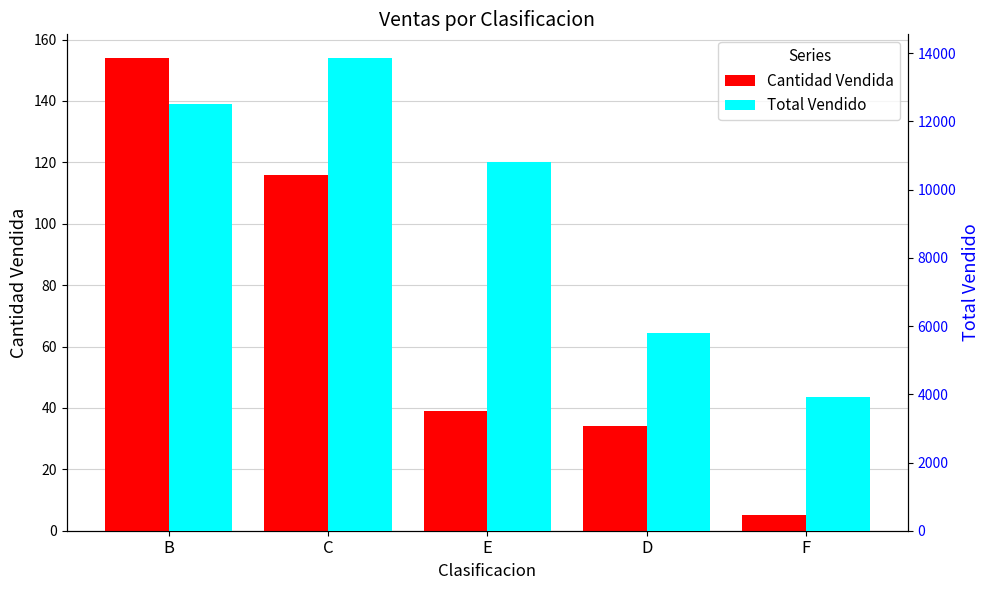

How many bars are there in each group?

2